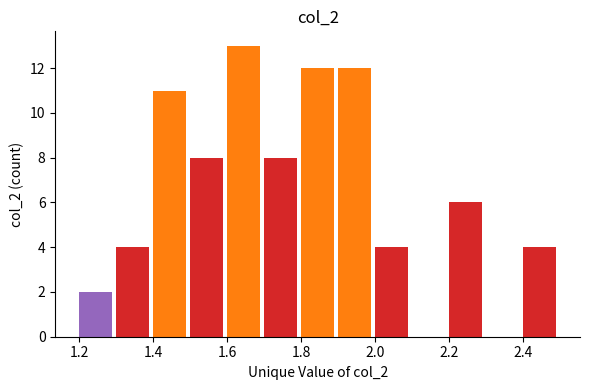

Reading left to right, transcribe this chart: for each bar, give the range it covers on the x-axis and its height. The values are not printed on the chart, so give them approximately, as read against the axis.

1.2 to 1.3: 2
1.3 to 1.4: 4
1.4 to 1.5: 11
1.5 to 1.6: 8
1.6 to 1.7: 13
1.7 to 1.8: 8
1.8 to 1.9: 12
1.9 to 2.0: 12
2.0 to 2.1: 4
2.1 to 2.2: 0
2.2 to 2.3: 6
2.3 to 2.4: 0
2.4 to 2.5: 4